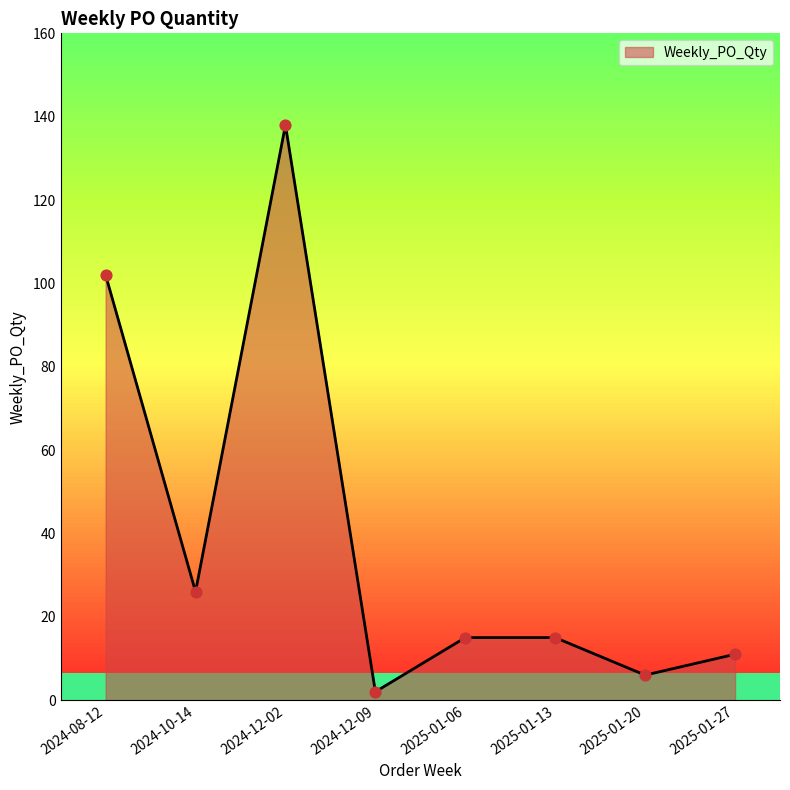

Between 2025-01-06 and 2024-10-14, which is larger?

2024-10-14